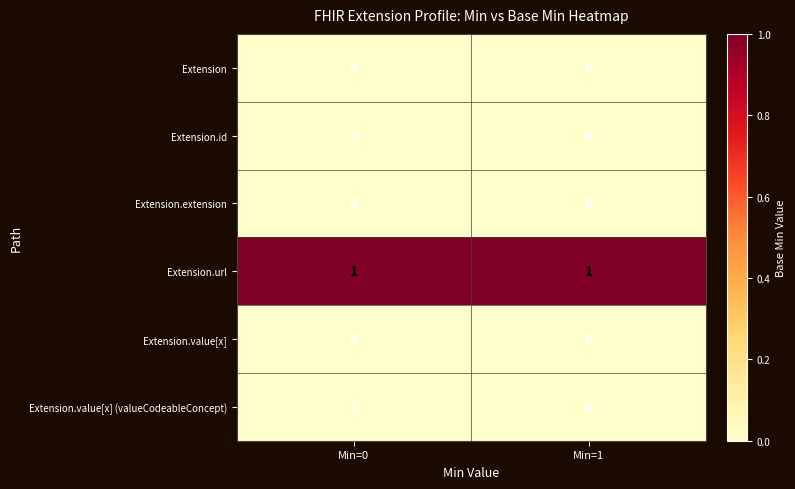

Is it true that Extension.value[x] (valueCodeableConcept) equals 0 at Min=0?

True